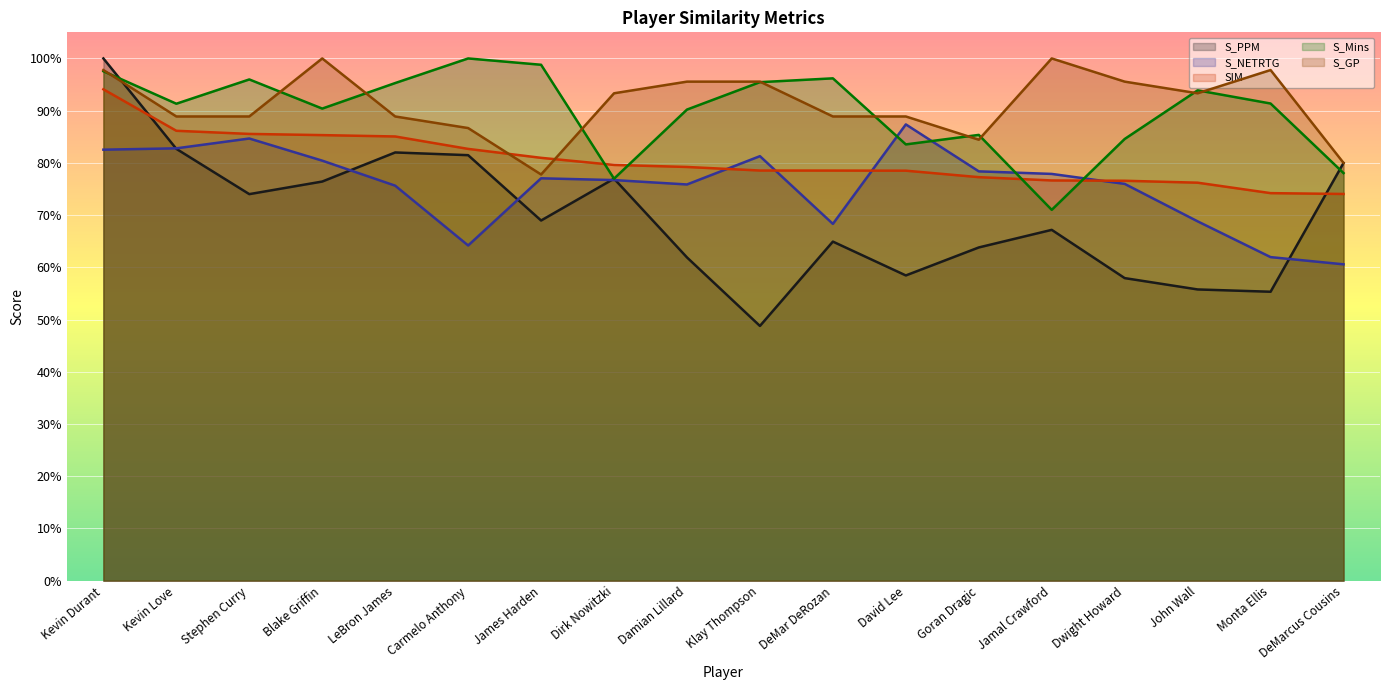

What is the value of the S_PPM point at the 16th from the left?

0.6